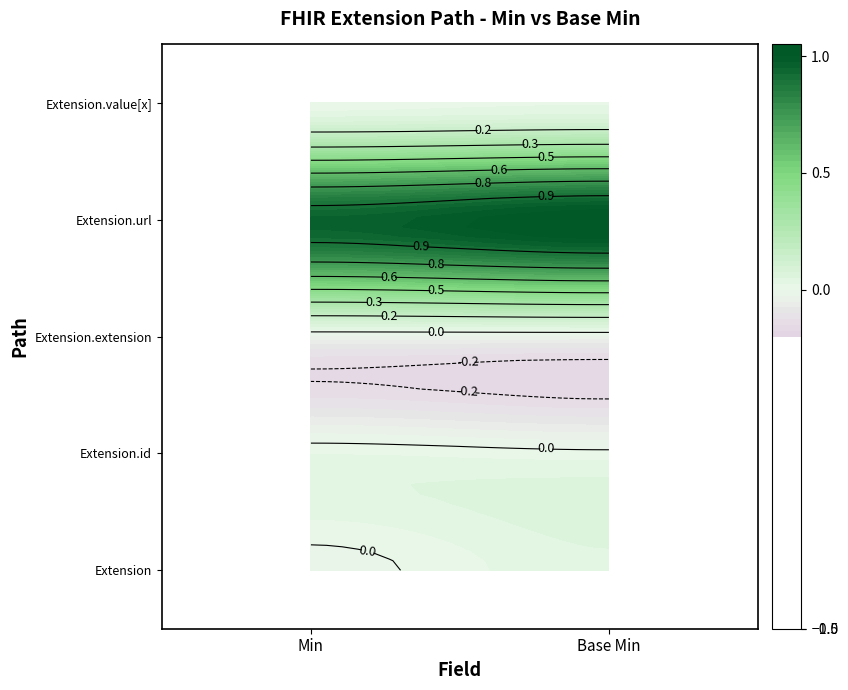

True or false: Extension.id has a value of 0 at 0.

True